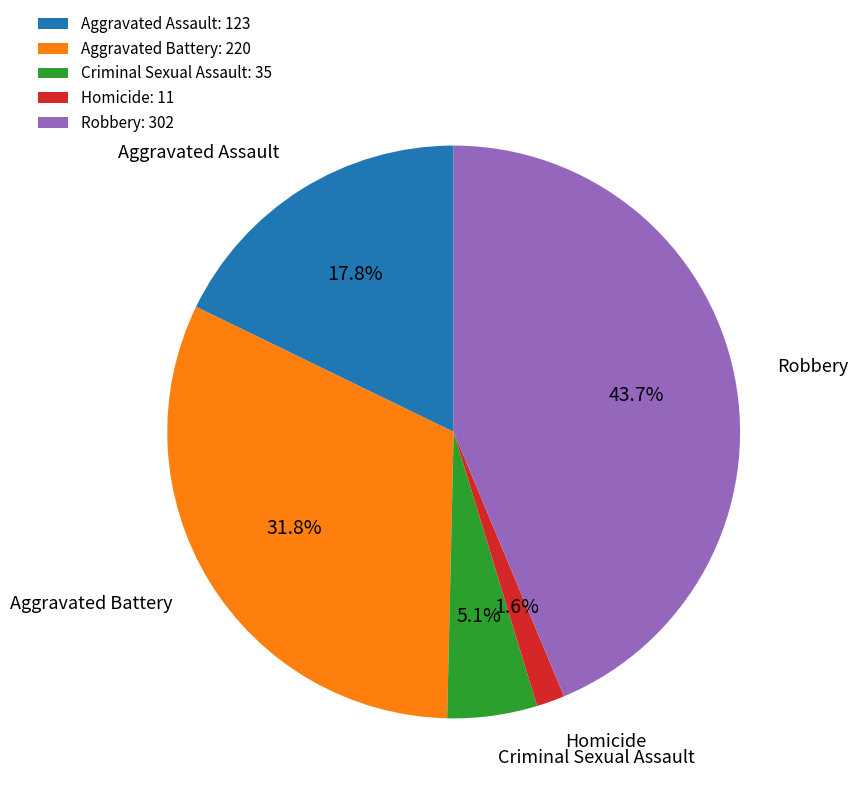

How many segments does this pie chart have?

5